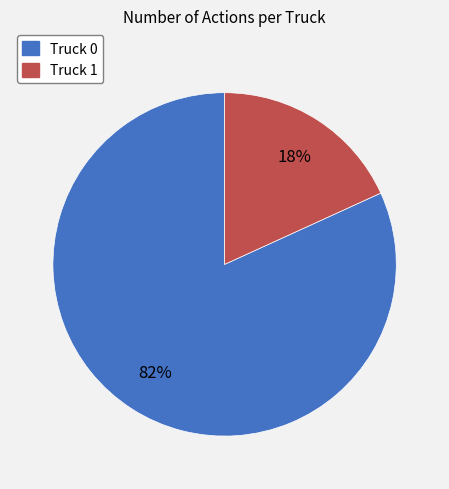

To the nearest percent, what percentage of the pie is Truck 0?

82%